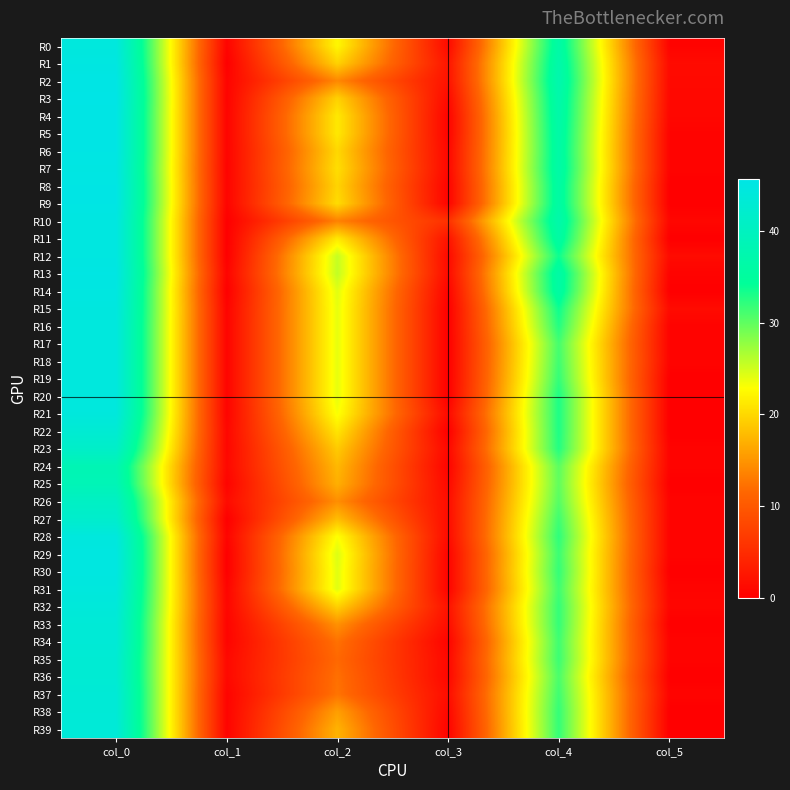

Reading left to right, list all the values displayed in this chart.

R0: col_0=44.5	col_1=0.5	col_2=22.3	col_3=1.2	col_4=36.3	col_5=0.5
R1: col_0=45.0	col_1=0.0	col_2=19.6	col_3=2.4	col_4=37.0	col_5=1.3
R2: col_0=45.5	col_1=0.5	col_2=14.0	col_3=2.1	col_4=37.5	col_5=1.1
R3: col_0=45.8	col_1=0.4	col_2=19.5	col_3=1.1	col_4=37.0	col_5=1.0
R4: col_0=45.5	col_1=0.5	col_2=21.2	col_3=0.4	col_4=36.8	col_5=0.8
R5: col_0=45.5	col_1=0.5	col_2=21.2	col_3=0.4	col_4=36.5	col_5=0.5
R6: col_0=45.5	col_1=0.5	col_2=20.0	col_3=0.8	col_4=36.3	col_5=0.5
R7: col_0=45.2	col_1=0.4	col_2=20.5	col_3=0.9	col_4=36.5	col_5=0.5
R8: col_0=45.5	col_1=0.5	col_2=19.8	col_3=0.4	col_4=36.0	col_5=0.0
R9: col_0=45.5	col_1=0.5	col_2=20.3	col_3=0.5	col_4=36.0	col_5=0.0
R10: col_0=45.0	col_1=0.0	col_2=13.5	col_3=5.5	col_4=37.0	col_5=0.8
R11: col_0=45.0	col_1=0.0	col_2=21.2	col_3=2.2	col_4=36.0	col_5=0.0
R12: col_0=45.0	col_1=0.0	col_2=25.5	col_3=1.1	col_4=33.8	col_5=1.3
R13: col_0=45.3	col_1=0.5	col_2=25.7	col_3=1.2	col_4=36.2	col_5=0.4
R14: col_0=45.0	col_1=0.0	col_2=24.2	col_3=0.4	col_4=36.0	col_5=0.0
R15: col_0=44.8	col_1=0.4	col_2=24.0	col_3=0.0	col_4=33.8	col_5=1.3
R16: col_0=44.5	col_1=0.5	col_2=24.0	col_3=0.0	col_4=32.8	col_5=0.4
R17: col_0=44.5	col_1=0.5	col_2=24.0	col_3=0.0	col_4=31.2	col_5=0.4
R18: col_0=44.5	col_1=0.5	col_2=24.0	col_3=0.0	col_4=31.5	col_5=0.5
R19: col_0=44.5	col_1=0.5	col_2=24.0	col_3=0.0	col_4=32.0	col_5=0.0
R20: col_0=44.5	col_1=0.5	col_2=24.0	col_3=0.0	col_4=33.0	col_5=0.0
R21: col_0=44.4	col_1=0.5	col_2=23.2	col_3=1.2	col_4=33.0	col_5=0.0
R22: col_0=43.0	col_1=0.8	col_2=21.0	col_3=0.0	col_4=33.0	col_5=0.0
R23: col_0=41.4	col_1=0.8	col_2=19.0	col_3=0.9	col_4=32.8	col_5=0.4
R24: col_0=38.3	col_1=0.9	col_2=17.7	col_3=0.5	col_4=30.2	col_5=0.4
R25: col_0=38.8	col_1=0.4	col_2=17.0	col_3=1.0	col_4=30.0	col_5=0.0
R26: col_0=40.8	col_1=1.3	col_2=14.5	col_3=1.5	col_4=30.5	col_5=0.5
R27: col_0=42.0	col_1=0.0	col_2=18.0	col_3=1.4	col_4=31.5	col_5=0.5
R28: col_0=44.5	col_1=0.5	col_2=23.0	col_3=1.2	col_4=32.2	col_5=0.4
R29: col_0=45.0	col_1=0.0	col_2=24.5	col_3=0.5	col_4=31.7	col_5=0.5
R30: col_0=45.0	col_1=0.0	col_2=24.2	col_3=0.4	col_4=32.0	col_5=0.0
R31: col_0=44.5	col_1=0.5	col_2=24.2	col_3=0.4	col_4=31.5	col_5=0.5
R32: col_0=44.0	col_1=0.7	col_2=19.5	col_3=2.1	col_4=32.0	col_5=0.7
R33: col_0=43.5	col_1=0.5	col_2=14.8	col_3=1.5	col_4=32.0	col_5=0.0
R34: col_0=43.5	col_1=0.5	col_2=12.3	col_3=0.5	col_4=31.5	col_5=0.5
R35: col_0=43.0	col_1=1.0	col_2=11.7	col_3=0.9	col_4=31.7	col_5=0.5
R36: col_0=43.0	col_1=1.0	col_2=12.2	col_3=0.8	col_4=31.0	col_5=0.0
R37: col_0=43.5	col_1=0.5	col_2=12.5	col_3=1.5	col_4=31.5	col_5=0.5
R38: col_0=43.5	col_1=0.5	col_2=15.8	col_3=0.8	col_4=32.0	col_5=0.0
R39: col_0=43.7	col_1=0.5	col_2=17.2	col_3=0.4	col_4=32.0	col_5=0.0